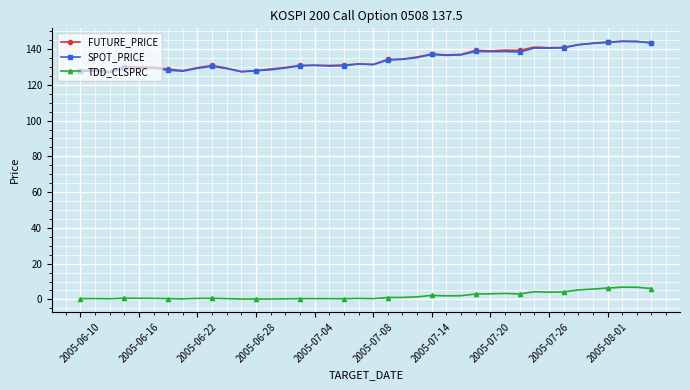

True or false: FUTURE_PRICE has more than 1 points higher than both neighbors.

True